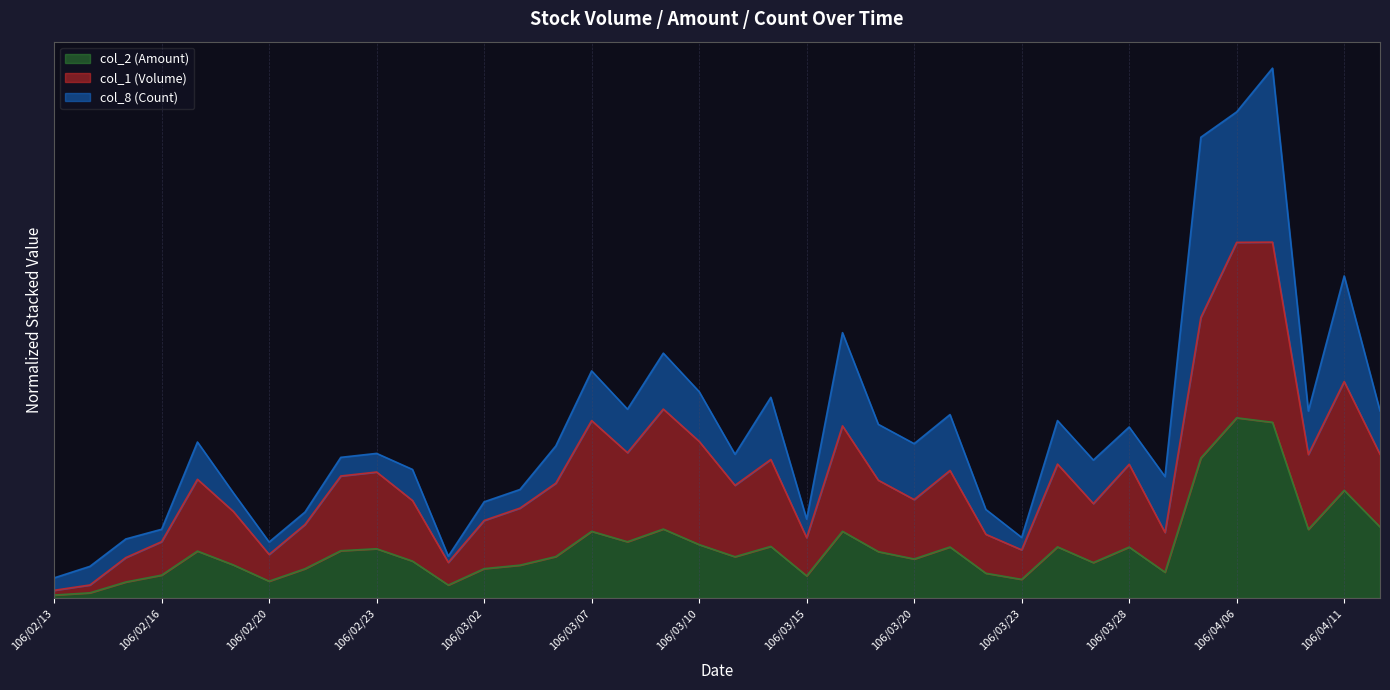

True or false: col_2 (Amount) and col_1 (Volume) cross at least once.

False